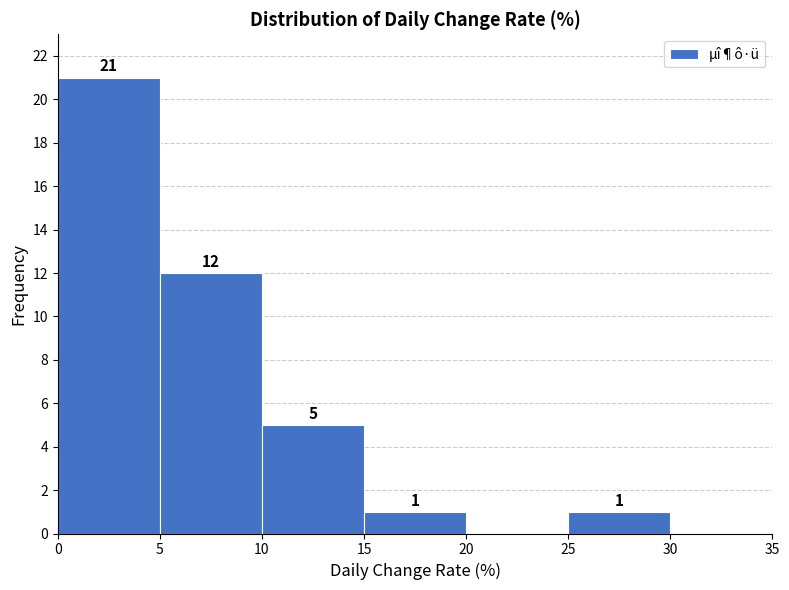

Over which range of the x-axis is the bar tallest?

0 to 5